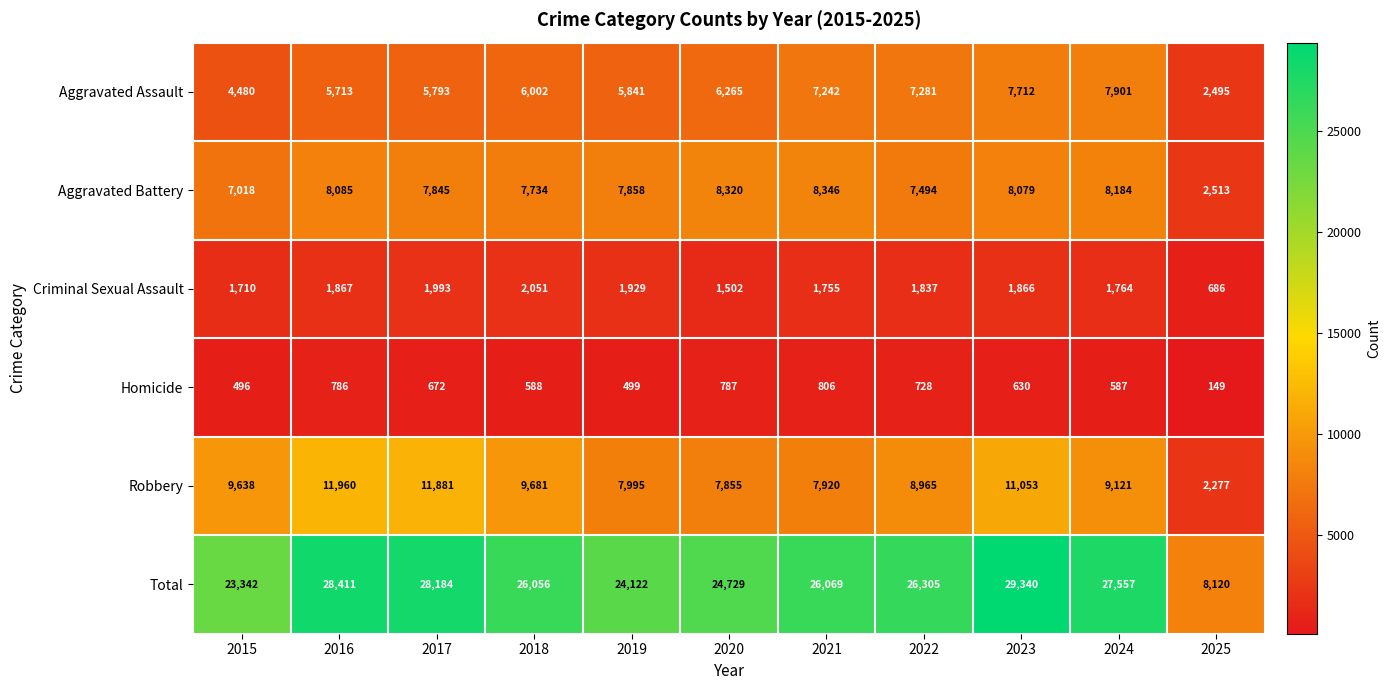

At which category is the sum across all series the highest?

2023